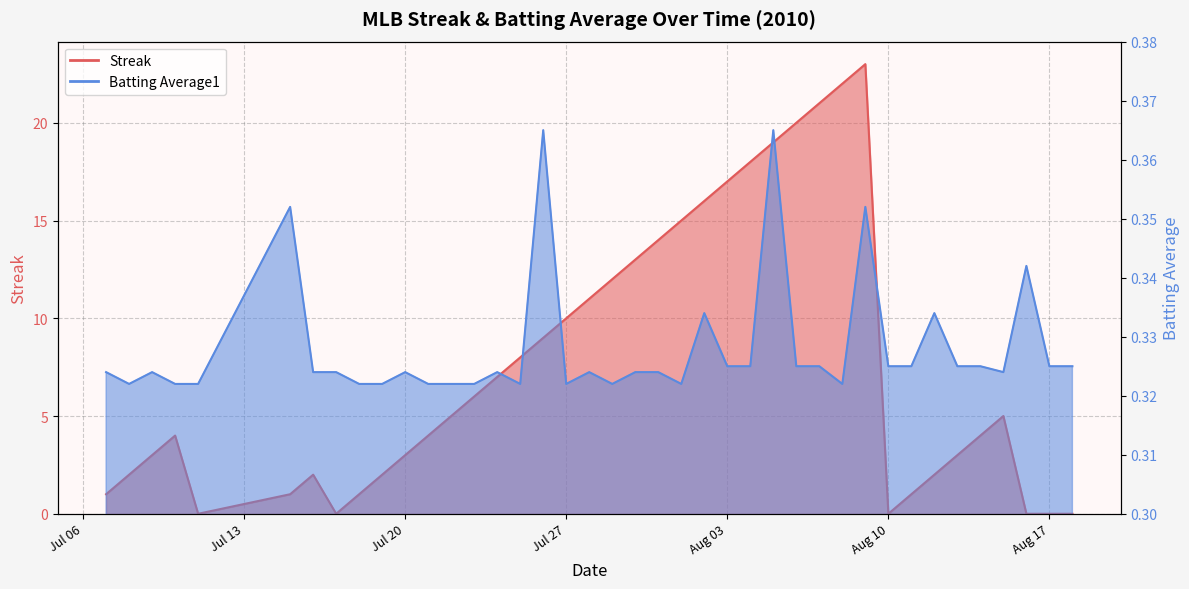

What is the label of the 35th point from the left?

2010-08-13